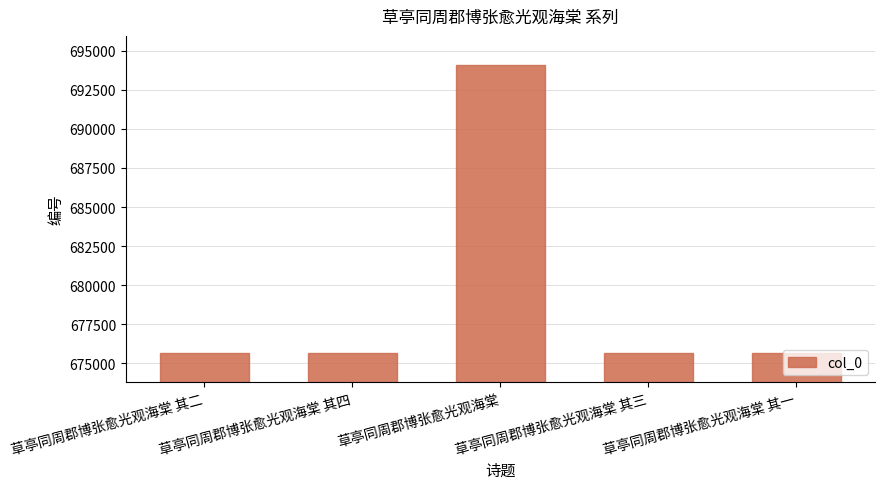

How many categories are shown in the chart?

5